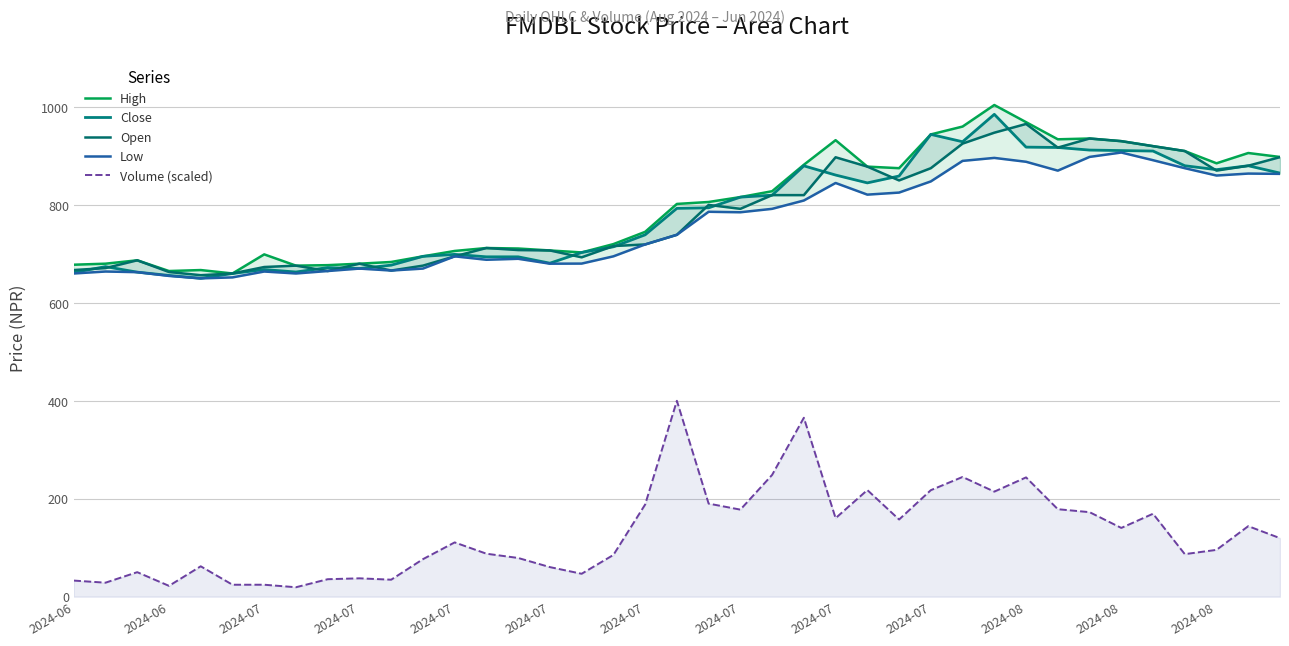

The High series shows 1523.6 at 28. True or false?

False